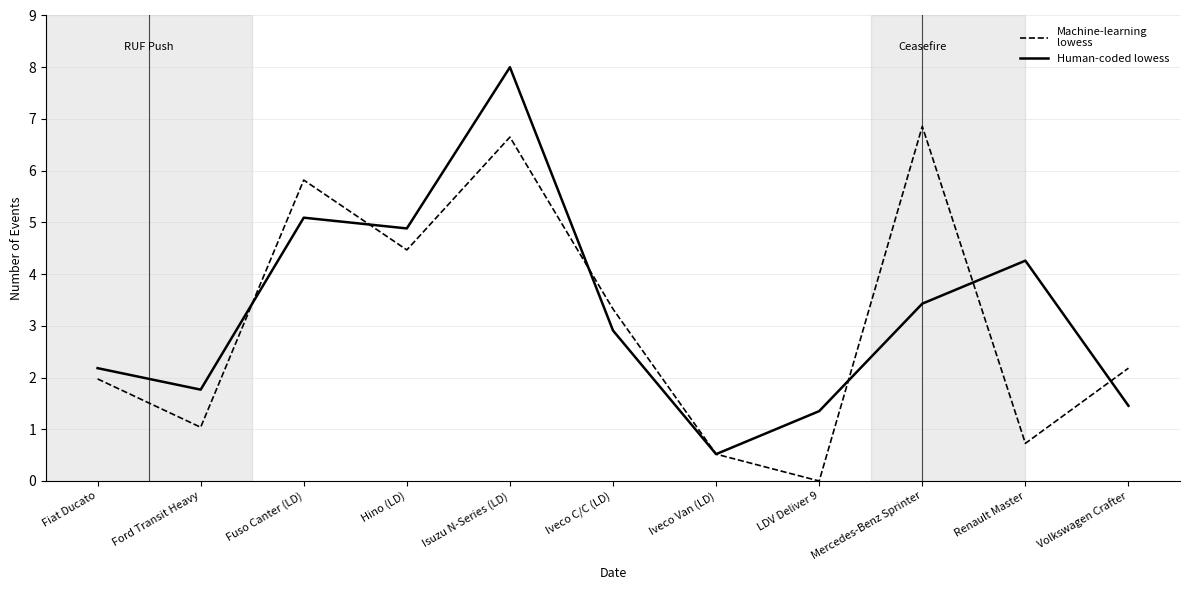

At which category is the sum across all series the highest?

Isuzu N-Series (LD)